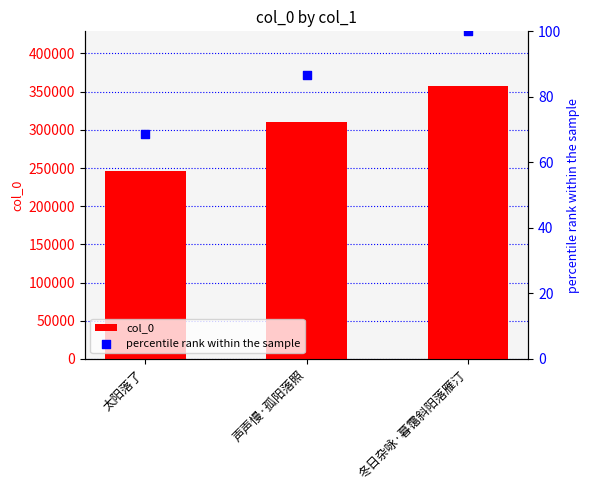

Is the value of percentile rank within the sample at 冬日杂咏·暮霭斜阳落雁汀 greater than the value of col_0 at 冬日杂咏·暮霭斜阳落雁汀?

No